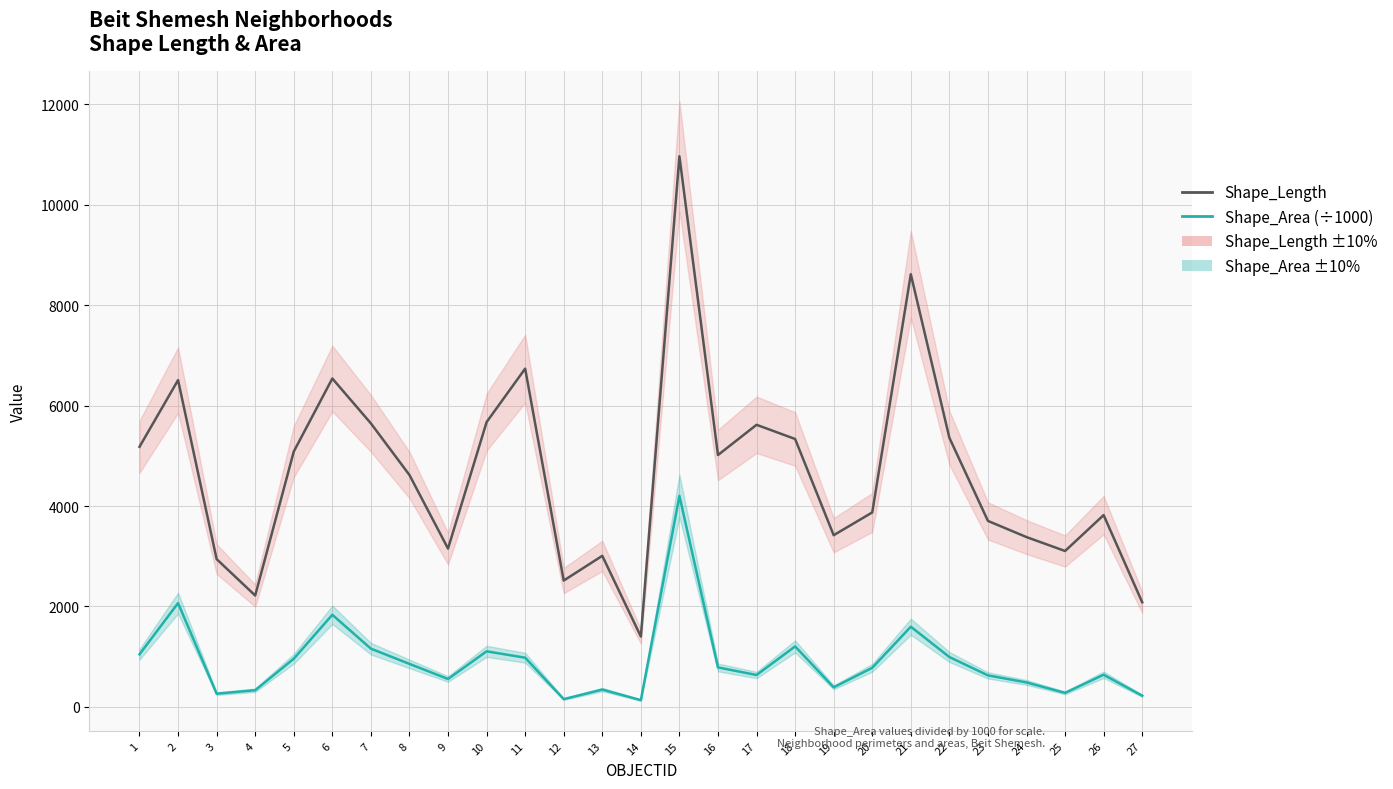

What is the sum of the Shape_Length values at 13 and 1?

8188.3